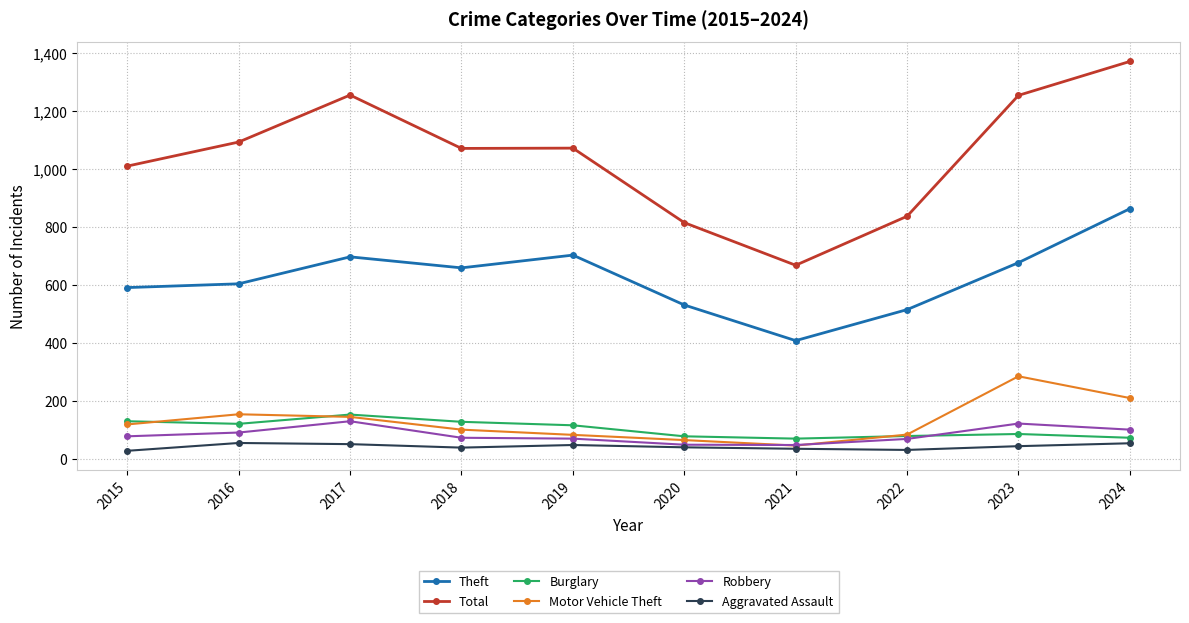

Is the value of Motor Vehicle Theft at 2016 greater than the value of Burglary at 2021?

Yes